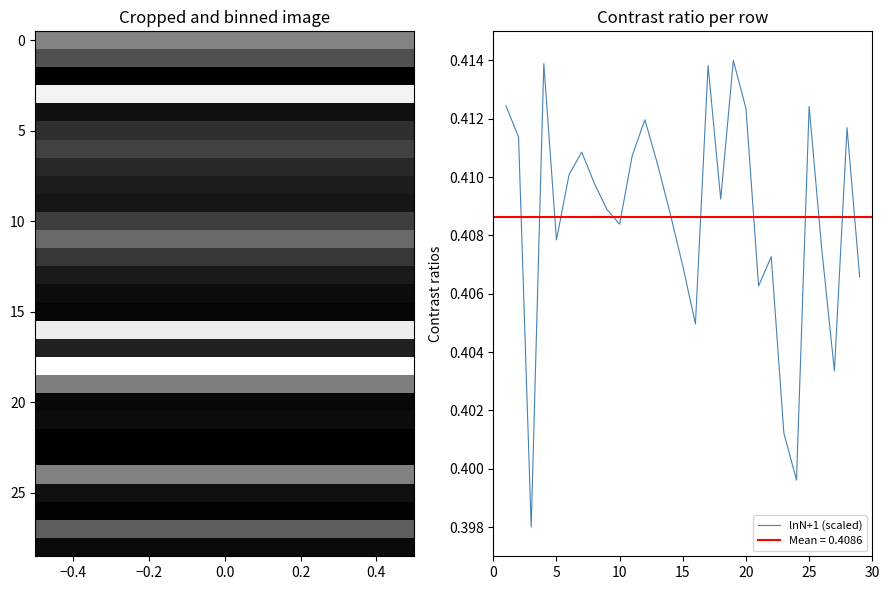

What is the value of the 28th point from the left?

0.4